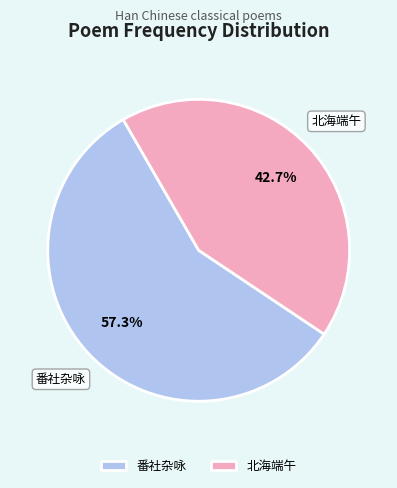

Which has a higher value, 北海端午 or 番社杂咏?

番社杂咏